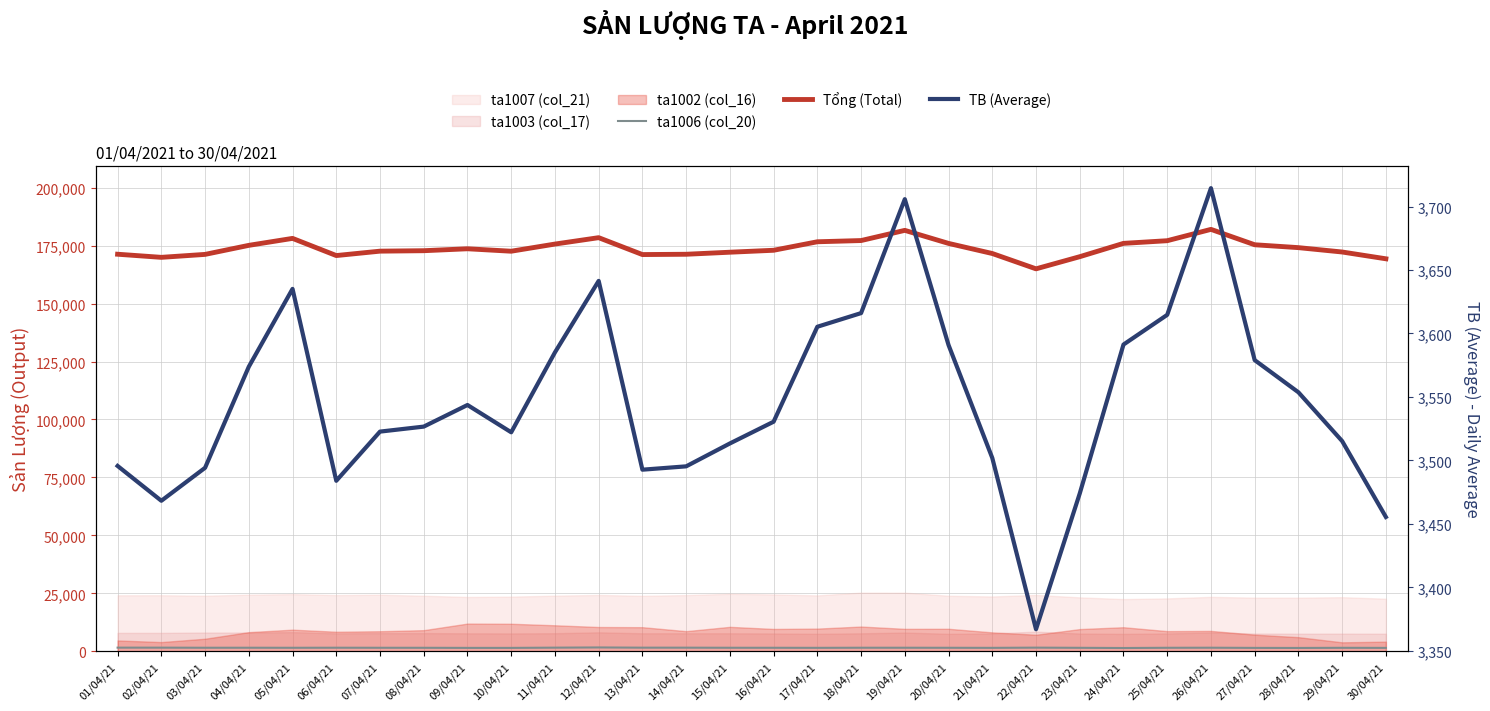

How many data points in ta1006 (col_20) are less than 1533?

15